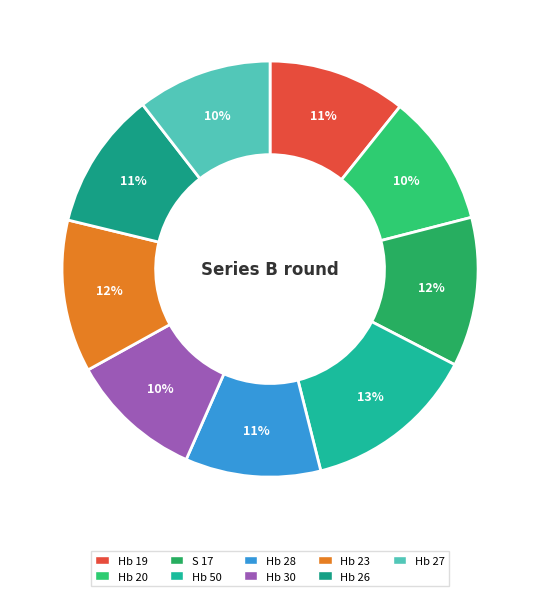

Is the sum of S 17 and Hb 28 greater than half?

No